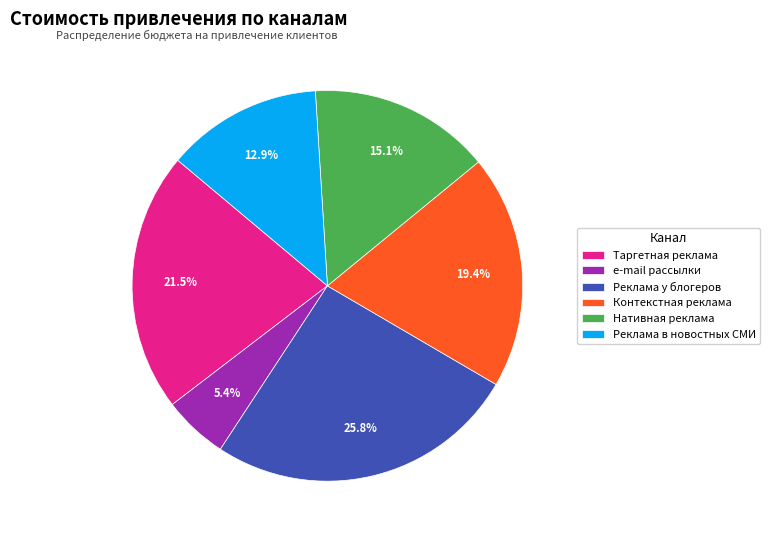

Is the sum of Контекстная реклама and Таргетная реклама greater than half?

No